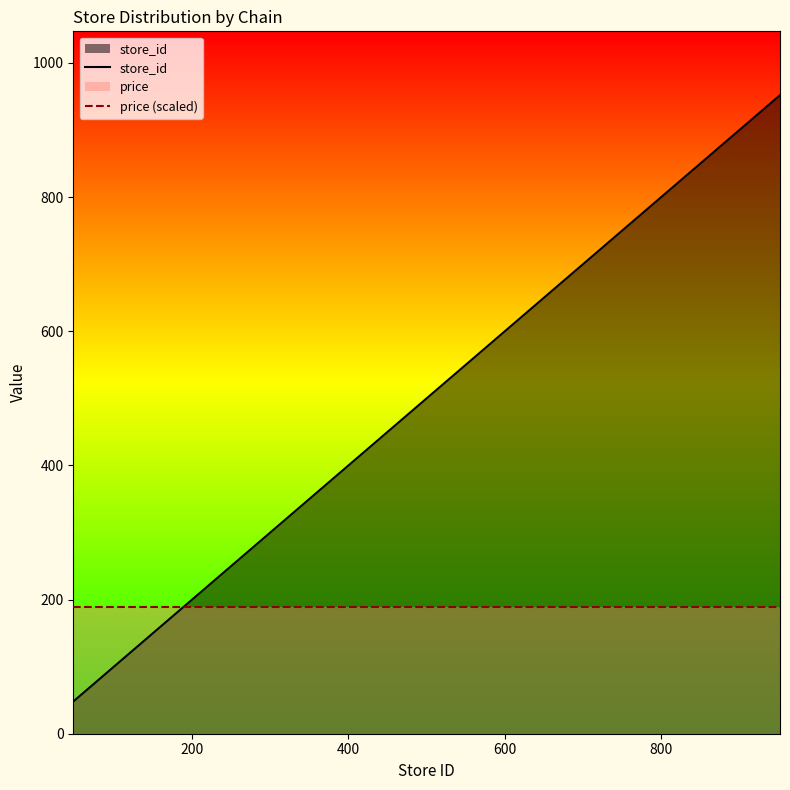

How many categories are shown in the chart?

21